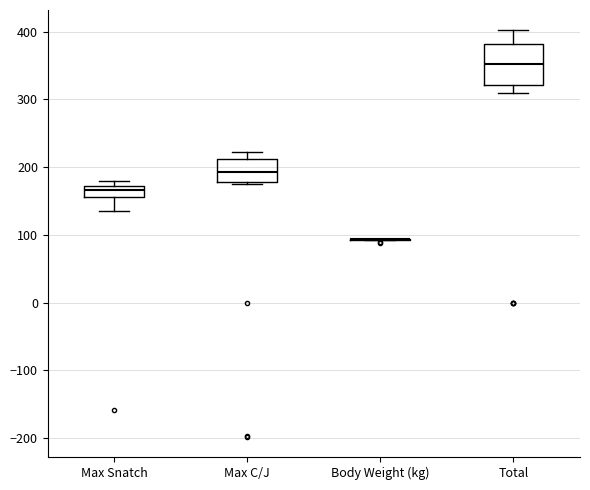

Reading left to right, read every box against the y-axis: the position of its median line, the range the box covers, and the ends of its whiskers. The values are not printed on the chart, so give them approximately, as read against the axis.

Max Snatch: median 170 (inside the box), box 160 to 170, whiskers 140 to 180
Max C/J: median 190, box 180 to 210, whiskers 180 (just below the box's lower edge) to 220
Body Weight (kg): box collapsed to a line at 90, whiskers 90 to 90
Total: median 350, box 320 to 380, whiskers 310 to 400